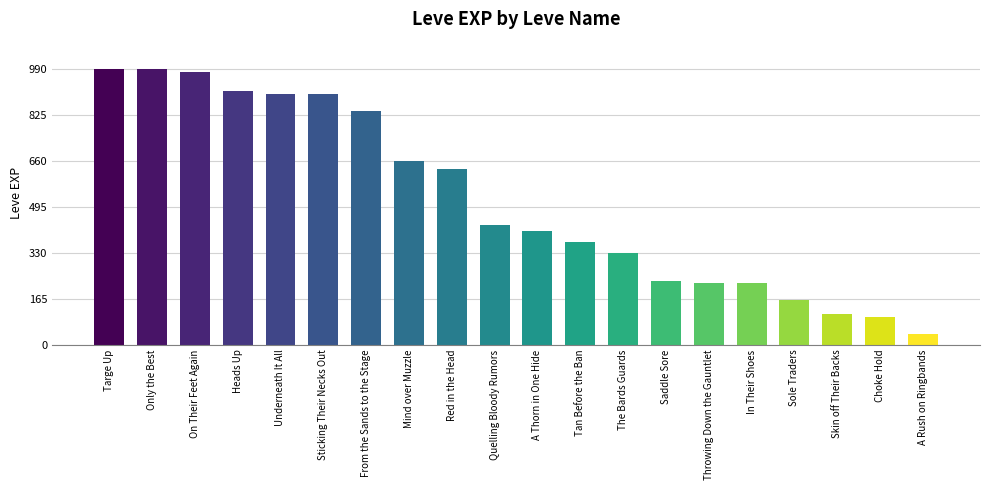

Reading left to right, what are all the values shown in this chart?

990	990	980	910	900	900	840	660	630	430	410	370	330	230	220	220	160	110	100	40